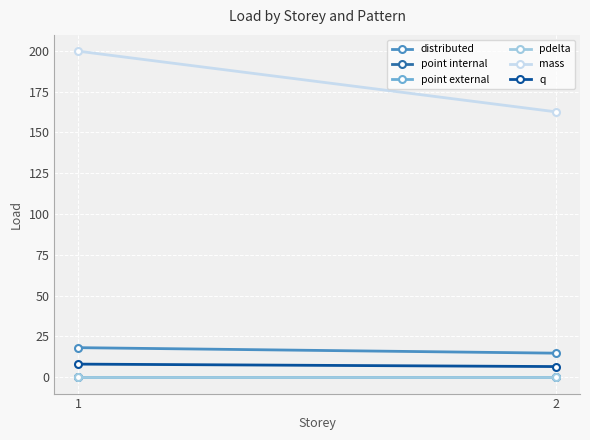

Reading right to left, list all the values displayed in this chart.

distributed: 14.8	18.1
point internal: 0.0	0.0
point external: 0.0	0.0
pdelta: 0.0	0.0
mass: 162.6	199.7
q: 6.6	8.1